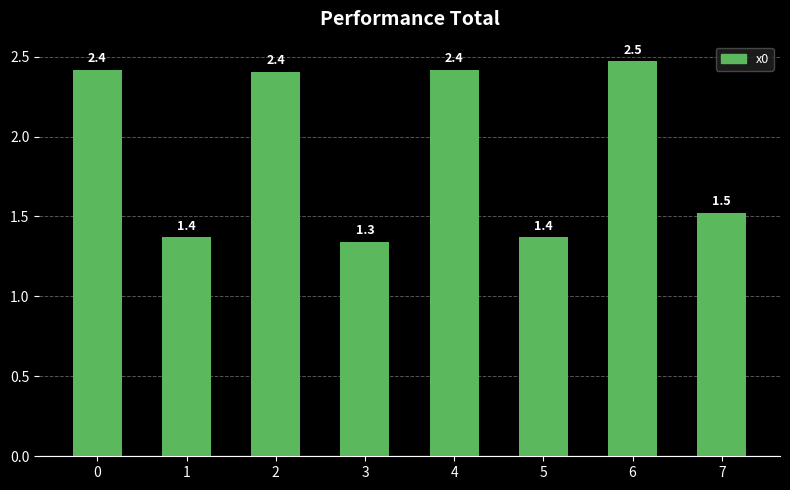

Between 4 and 0, which is larger?

4